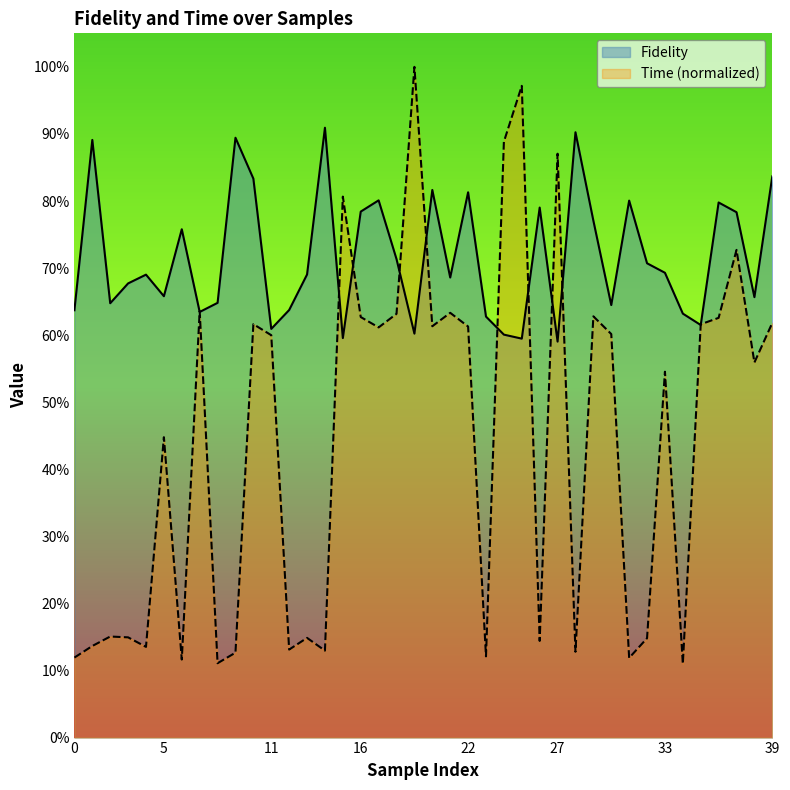

What is the difference between the Fidelity values at 9 and 8?

0.2